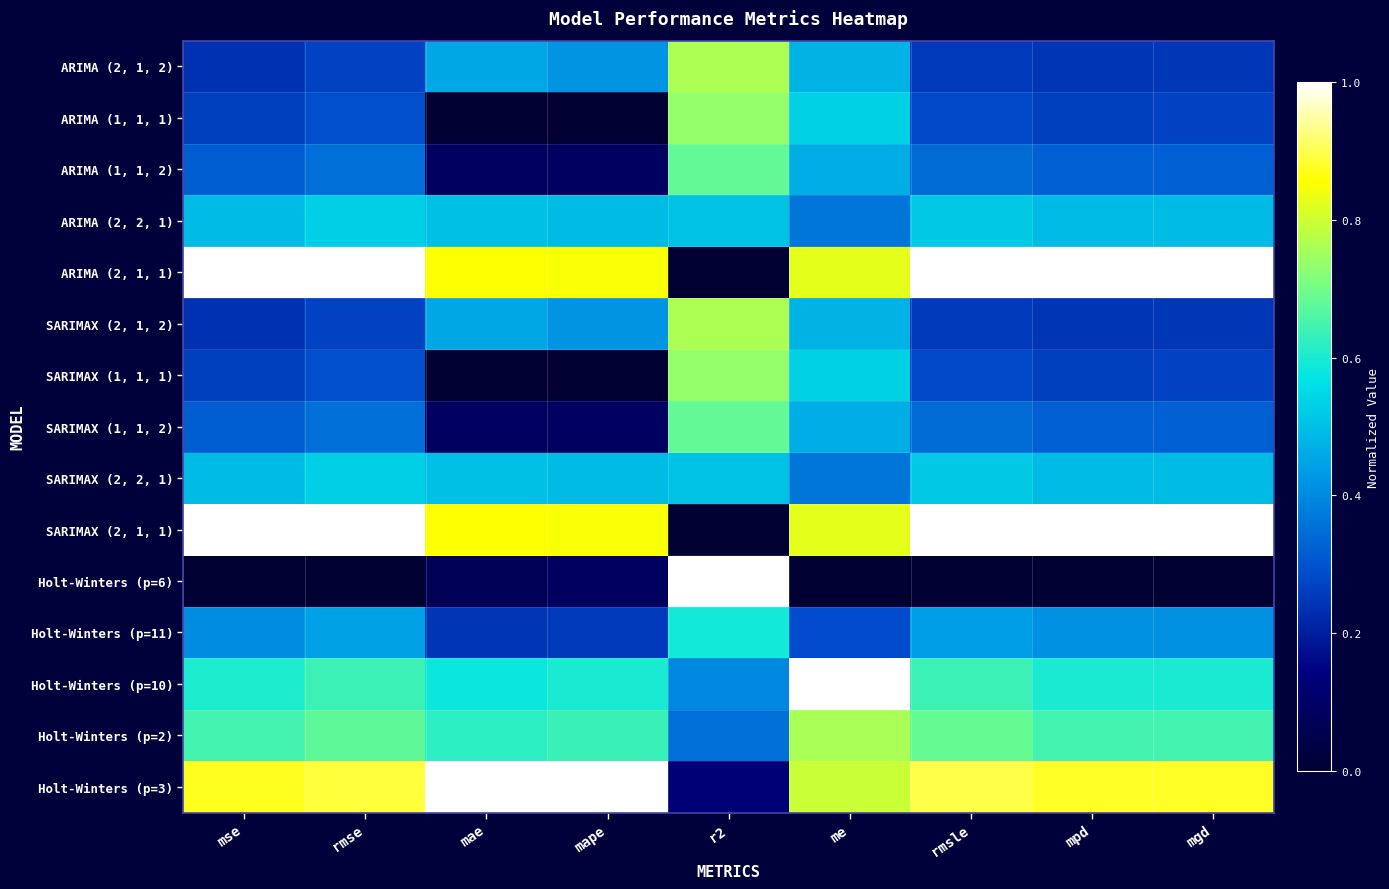

Reading right to left, what are all the values shown in this chart?

ARIMA (2, 1, 2): mgd=0.2	mpd=0.2	rmsle=0.3	me=0.5	r2=0.8	mape=0.4	mae=0.5	rmse=0.3	mse=0.2
ARIMA (1, 1, 1): mgd=0.3	mpd=0.3	rmsle=0.3	me=0.5	r2=0.7	mape=0.0	mae=0.0	rmse=0.3	mse=0.3
ARIMA (1, 1, 2): mgd=0.3	mpd=0.3	rmsle=0.3	me=0.5	r2=0.7	mape=0.1	mae=0.1	rmse=0.4	mse=0.3
ARIMA (2, 2, 1): mgd=0.5	mpd=0.5	rmsle=0.5	me=0.4	r2=0.5	mape=0.5	mae=0.5	rmse=0.5	mse=0.5
ARIMA (2, 1, 1): mgd=1.0	mpd=1.0	rmsle=1.0	me=0.8	r2=0.0	mape=0.9	mae=0.9	rmse=1.0	mse=1.0
SARIMAX (2, 1, 2): mgd=0.2	mpd=0.2	rmsle=0.3	me=0.5	r2=0.8	mape=0.4	mae=0.5	rmse=0.3	mse=0.2
SARIMAX (1, 1, 1): mgd=0.3	mpd=0.3	rmsle=0.3	me=0.5	r2=0.7	mape=0.0	mae=0.0	rmse=0.3	mse=0.3
SARIMAX (1, 1, 2): mgd=0.3	mpd=0.3	rmsle=0.3	me=0.5	r2=0.7	mape=0.1	mae=0.1	rmse=0.4	mse=0.3
SARIMAX (2, 2, 1): mgd=0.5	mpd=0.5	rmsle=0.5	me=0.4	r2=0.5	mape=0.5	mae=0.5	rmse=0.5	mse=0.5
SARIMAX (2, 1, 1): mgd=1.0	mpd=1.0	rmsle=1.0	me=0.8	r2=0.0	mape=0.9	mae=0.9	rmse=1.0	mse=1.0
Holt-Winters (p=6): mgd=0.0	mpd=0.0	rmsle=0.0	me=0.0	r2=1.0	mape=0.1	mae=0.1	rmse=0.0	mse=0.0
Holt-Winters (p=11): mgd=0.4	mpd=0.4	rmsle=0.4	me=0.3	r2=0.6	mape=0.3	mae=0.2	rmse=0.4	mse=0.4
Holt-Winters (p=10): mgd=0.6	mpd=0.6	rmsle=0.6	me=1.0	r2=0.4	mape=0.6	mae=0.6	rmse=0.6	mse=0.6
Holt-Winters (p=2): mgd=0.6	mpd=0.6	rmsle=0.7	me=0.8	r2=0.4	mape=0.6	mae=0.6	rmse=0.7	mse=0.6
Holt-Winters (p=3): mgd=0.9	mpd=0.9	rmsle=0.9	me=0.8	r2=0.1	mape=1.0	mae=1.0	rmse=0.9	mse=0.9